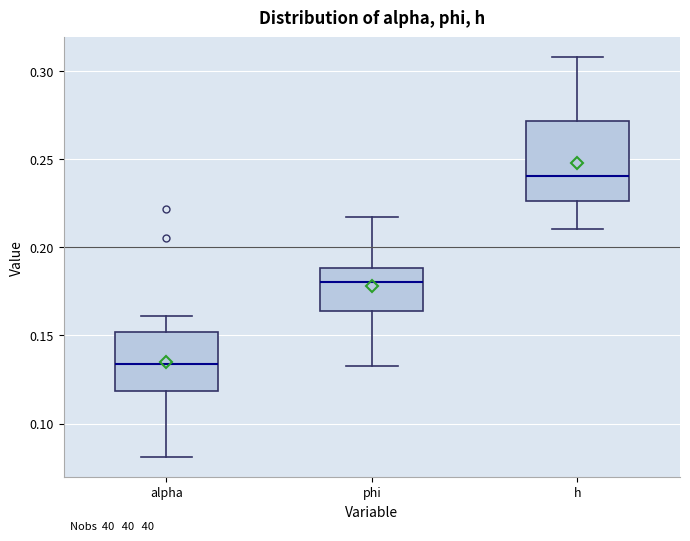

Where is the lower edge of the box for h on the y-axis? The values are not printed on the chart, so give them approximately, as read against the axis.

0.225